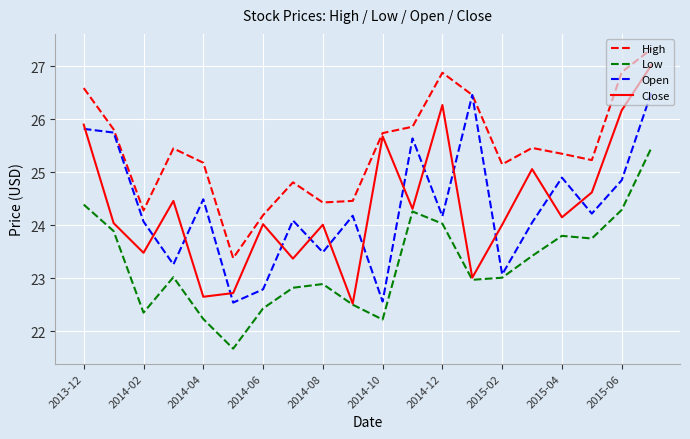

Which series has the largest range (max minus min)?

Close